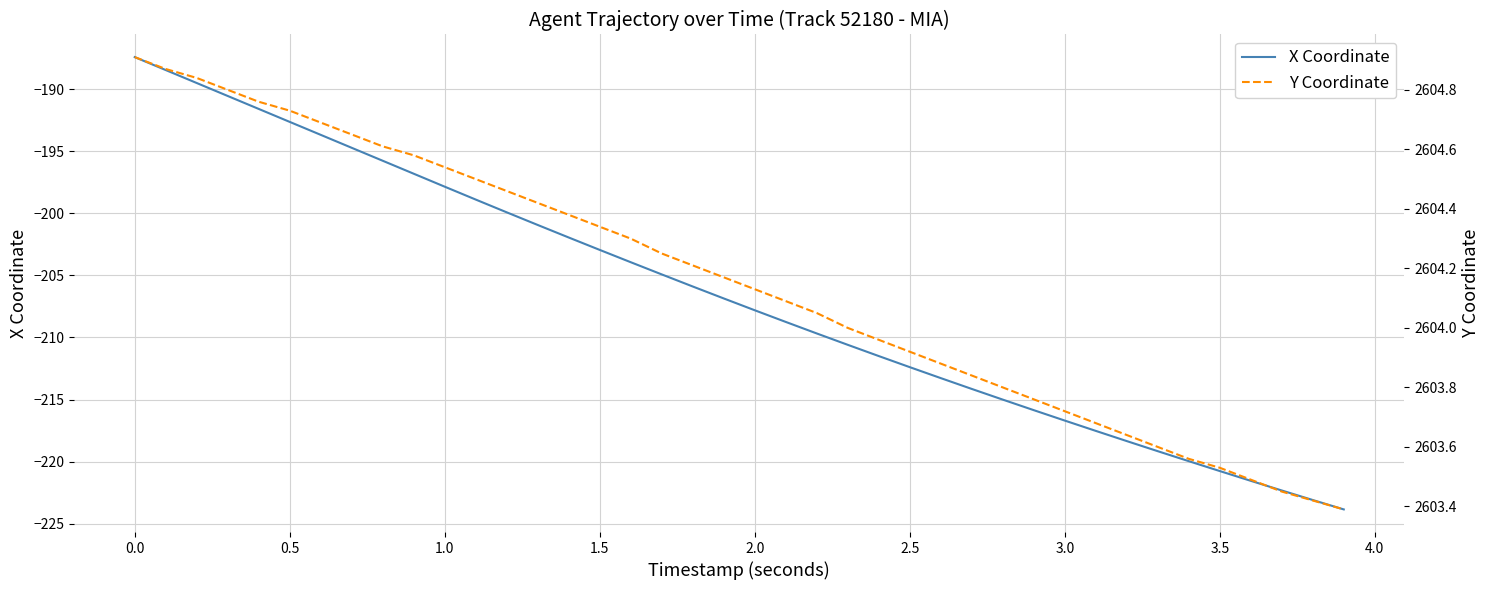

What is the maximum value for X Coordinate?

-187.4